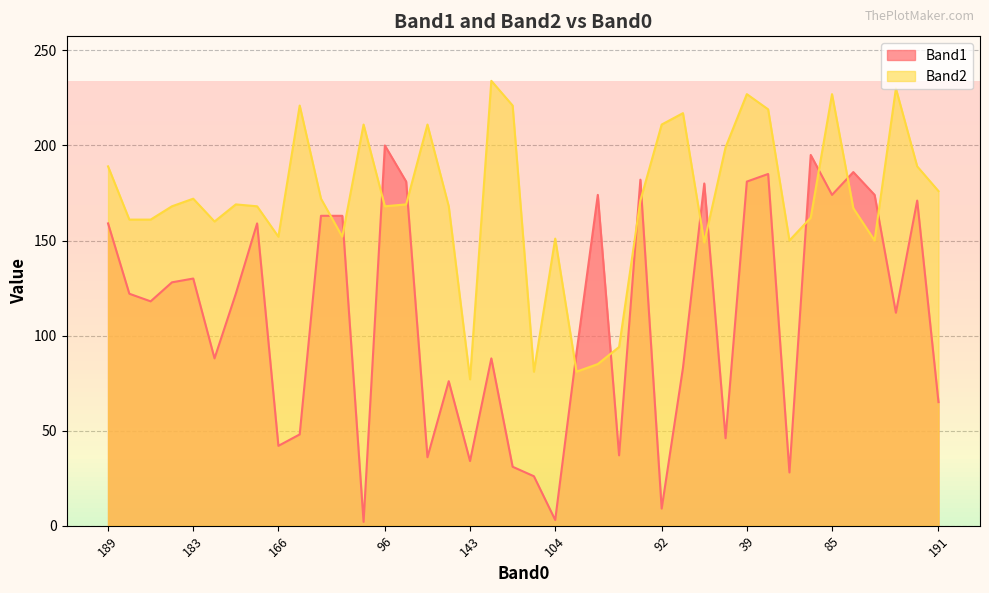

Which series has the largest total across all categories?

Band2